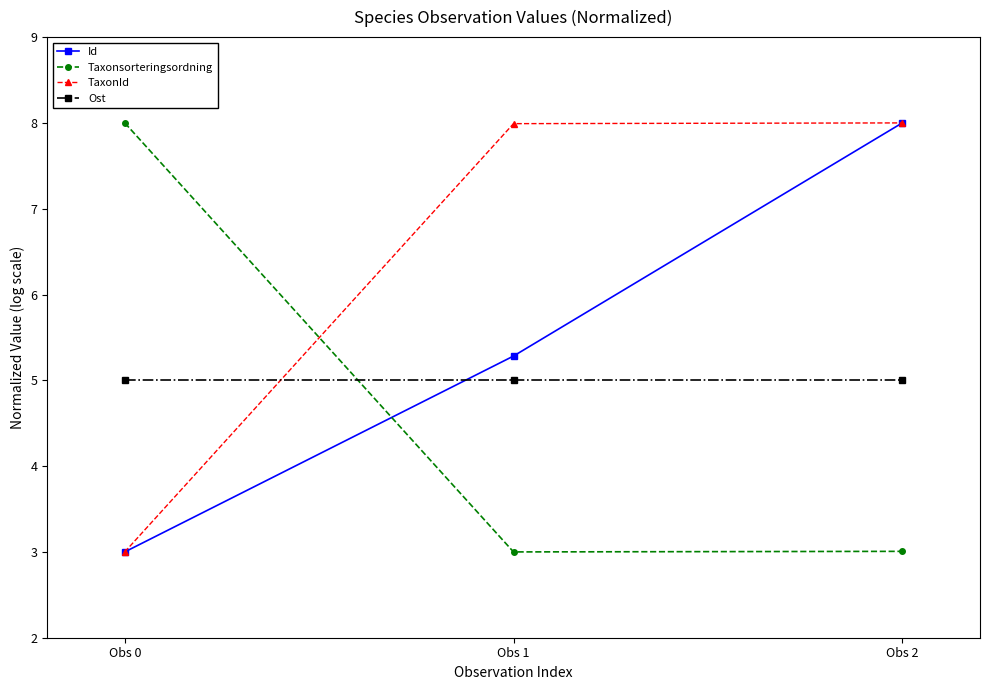

Is it true that Ost equals 5.0 at Obs 2?

True